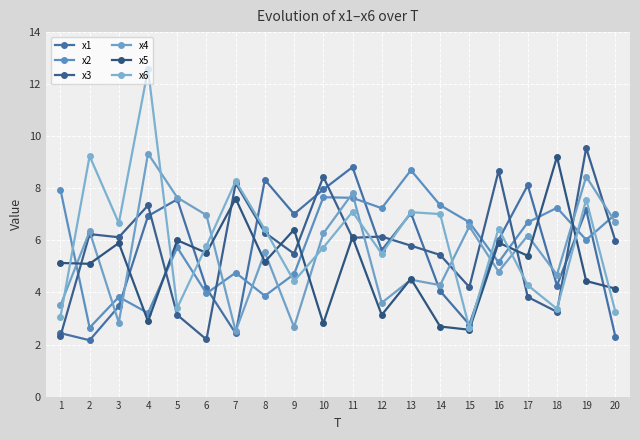

Reading left to right, transcribe all the data shown in this chart.

x1: 2.4	2.2	3.5	6.9	7.6	4.2	2.4	8.3	7.0	8.0	8.8	5.6	7.0	4.1	2.8	6.0	8.1	4.3	7.2	2.3
x2: 8.0	2.6	3.8	3.2	5.7	4.0	4.8	3.9	4.7	7.7	7.6	7.2	8.7	7.4	6.7	5.2	6.7	7.3	6.0	7.0
x3: 2.3	6.2	6.1	7.3	3.1	2.2	8.2	6.3	5.5	8.4	6.1	6.1	5.8	5.4	4.2	8.7	3.8	3.3	9.5	6.0
x4: 3.5	6.3	2.8	9.3	7.6	7.0	2.5	5.5	2.7	6.3	7.8	3.6	4.5	4.3	6.5	4.8	6.2	4.7	8.5	6.7
x5: 5.1	5.1	5.9	2.9	6.0	5.5	7.6	5.2	6.4	2.8	6.1	3.1	4.5	2.7	2.6	5.9	5.4	9.2	4.4	4.1
x6: 3.1	9.2	6.7	12.6	3.4	5.8	8.3	6.4	4.4	5.7	7.1	5.5	7.1	7.0	2.6	6.5	4.3	3.4	7.6	3.3